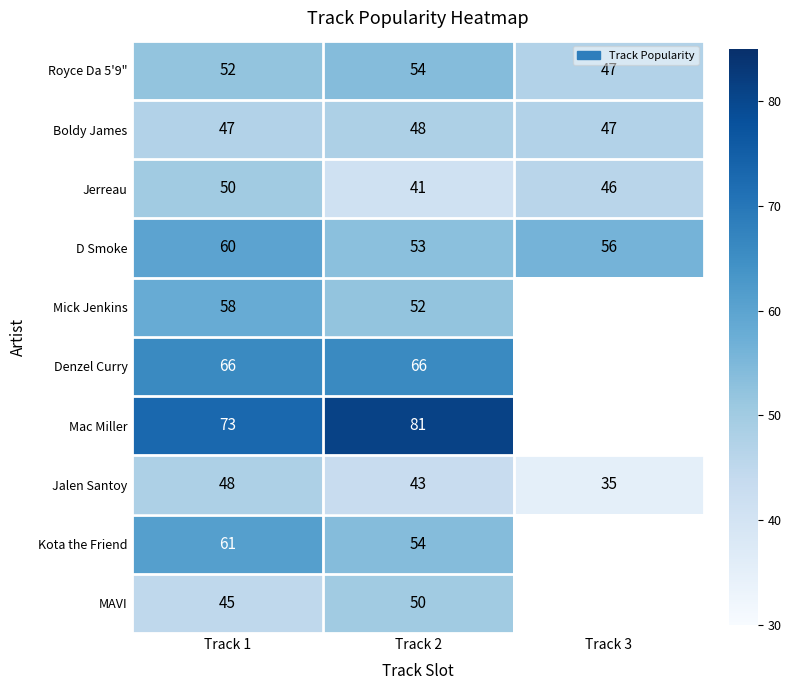

At which category is the sum across all series the highest?

Track 1